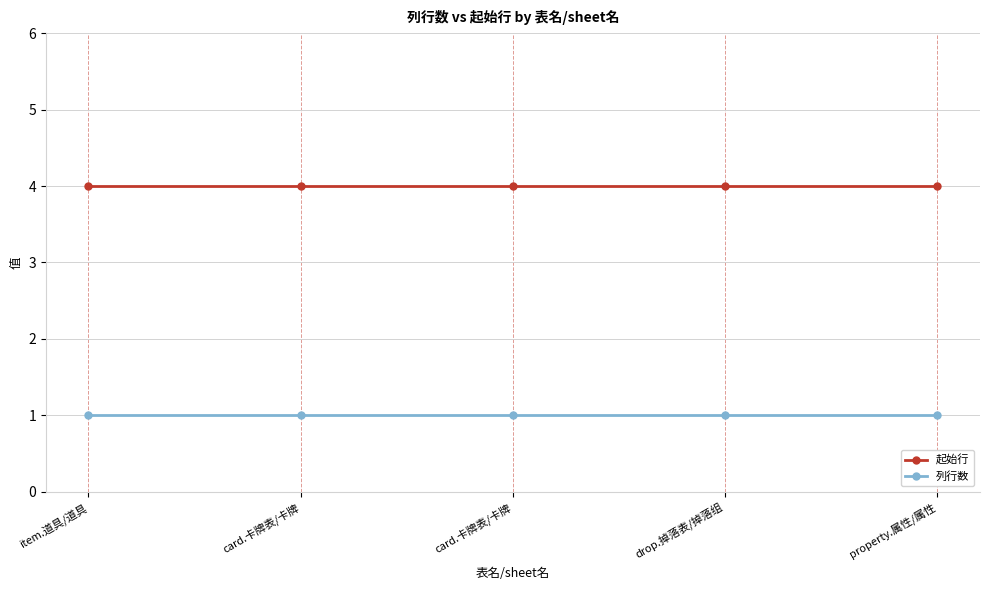

What is the label of the 4th point from the left?

drop.掉落表/掉落组